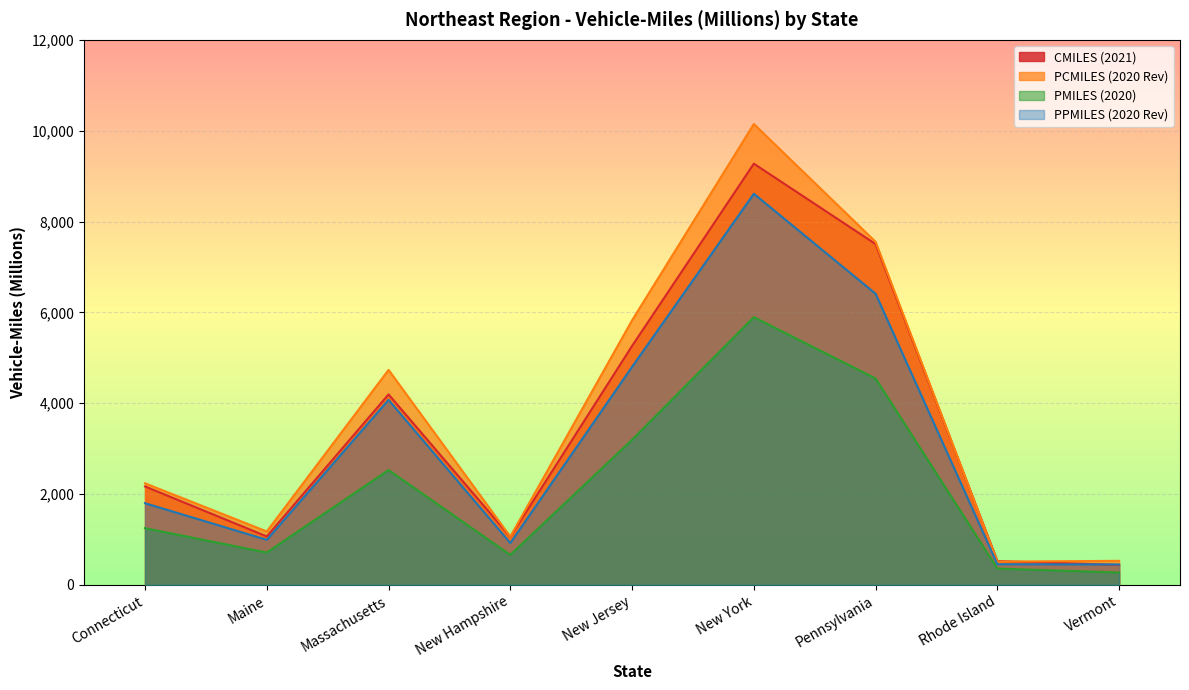

Which series changed the most between Rhode Island and Vermont?

PMILES (2020)